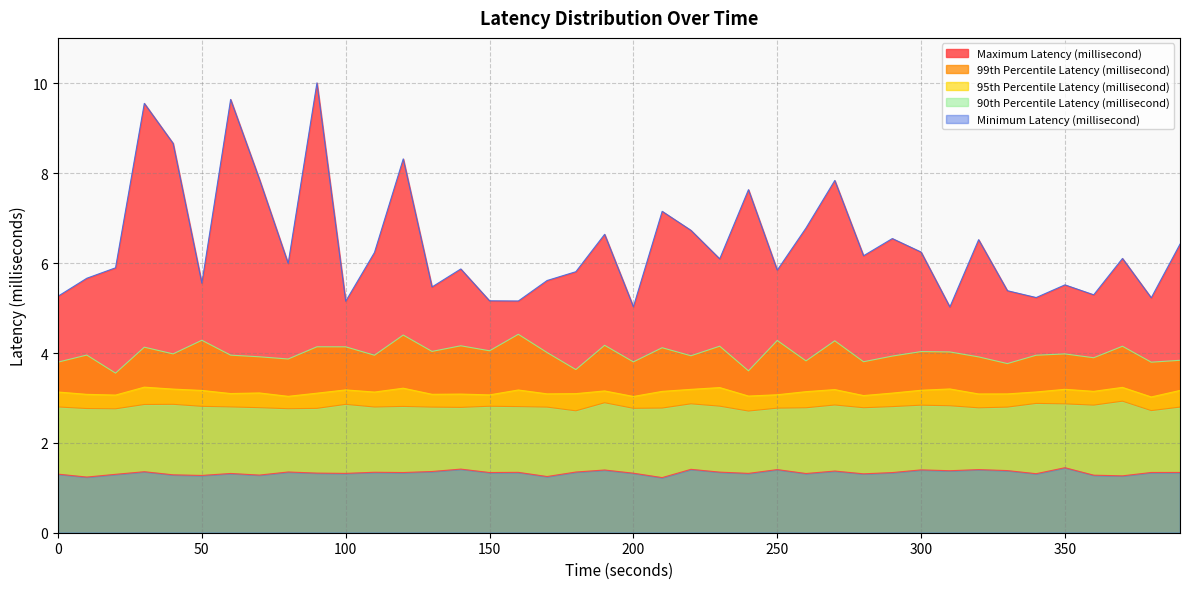

How many interior local valleys does the Maximum Latency (millisecond) series have?

13